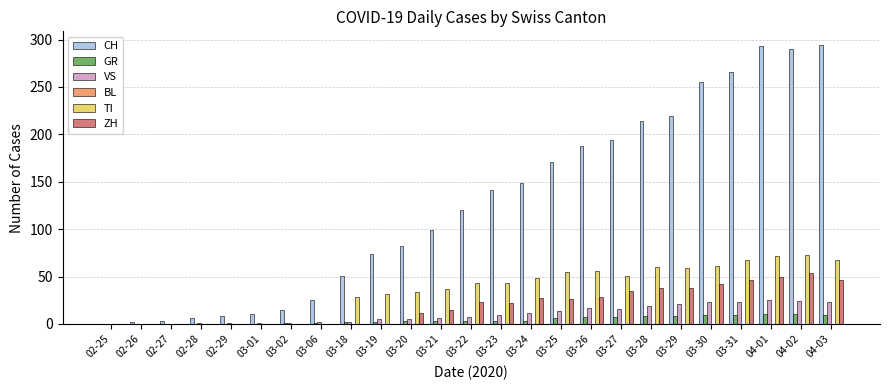

True or false: VS has a value of 0 at 02-25.

True